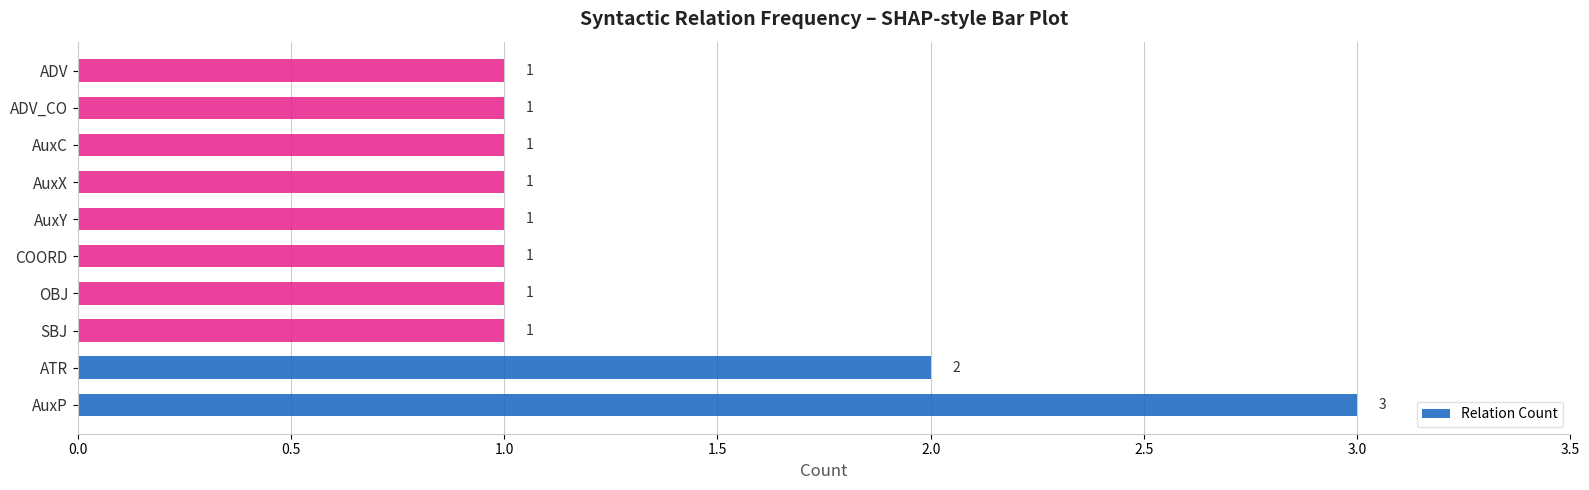

What is the difference between the maximum and minimum values?

2